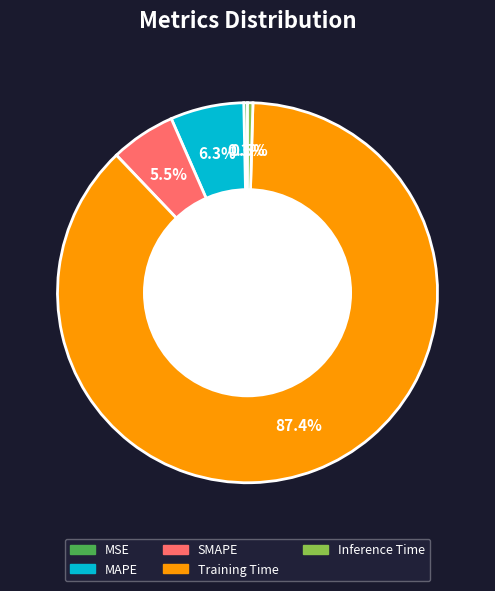

Which category has the biggest portion of the pie?

Training Time